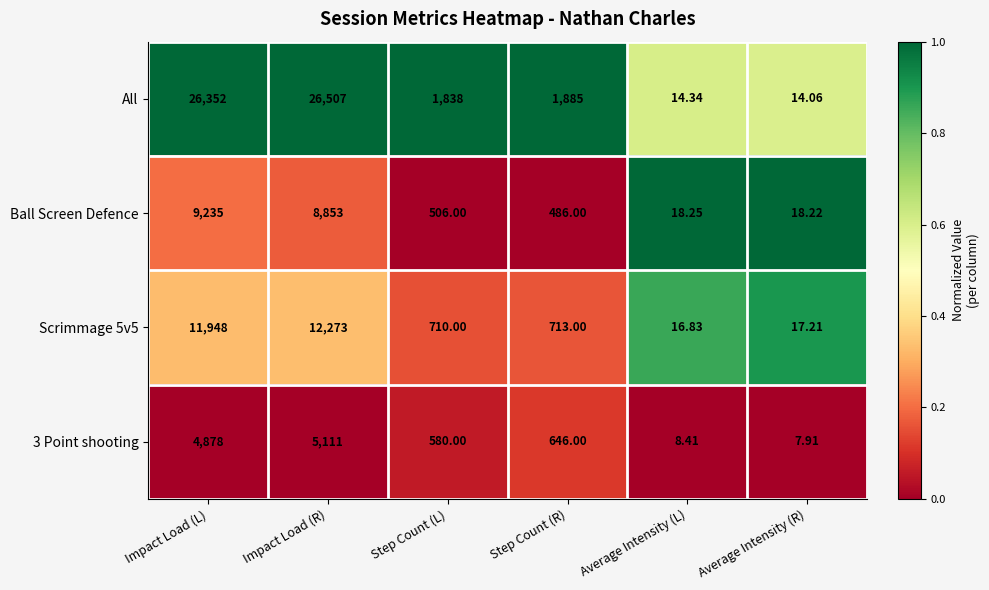

What is the total value across all series at Average Intensity (R)?

57.4